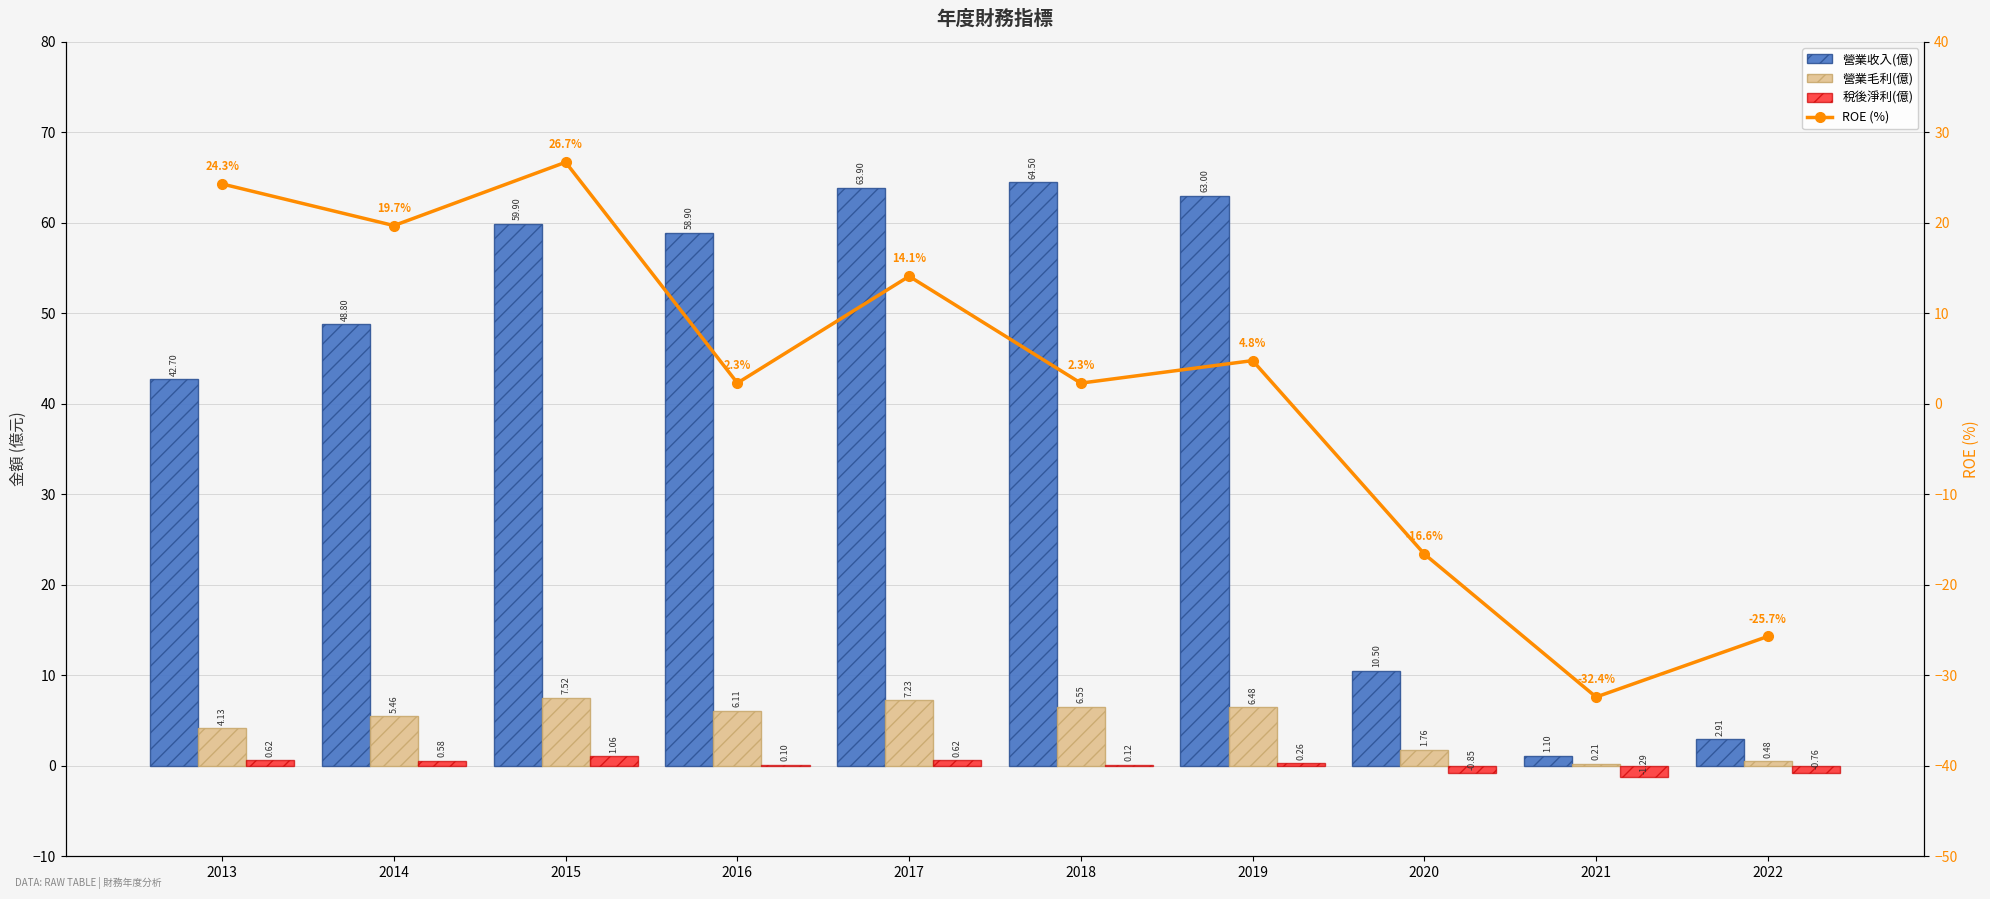

How many categories are shown in the chart?

10